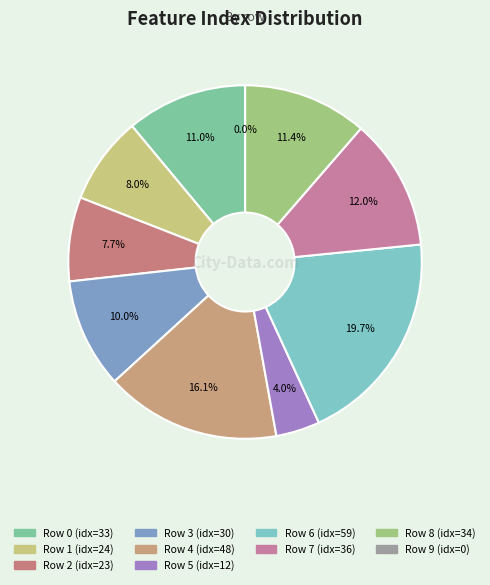

Is it true that Row 5 is 1% of the pie?

False